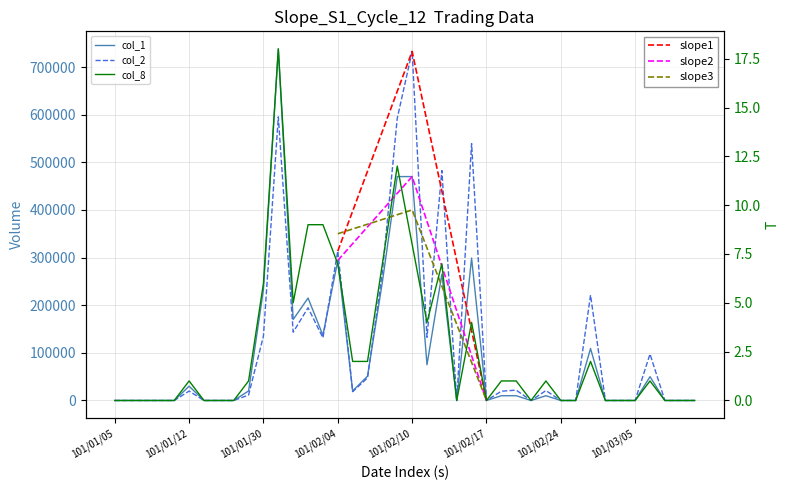

List the series in order of their overall mean, highest first.

col_2, col_1, col_8